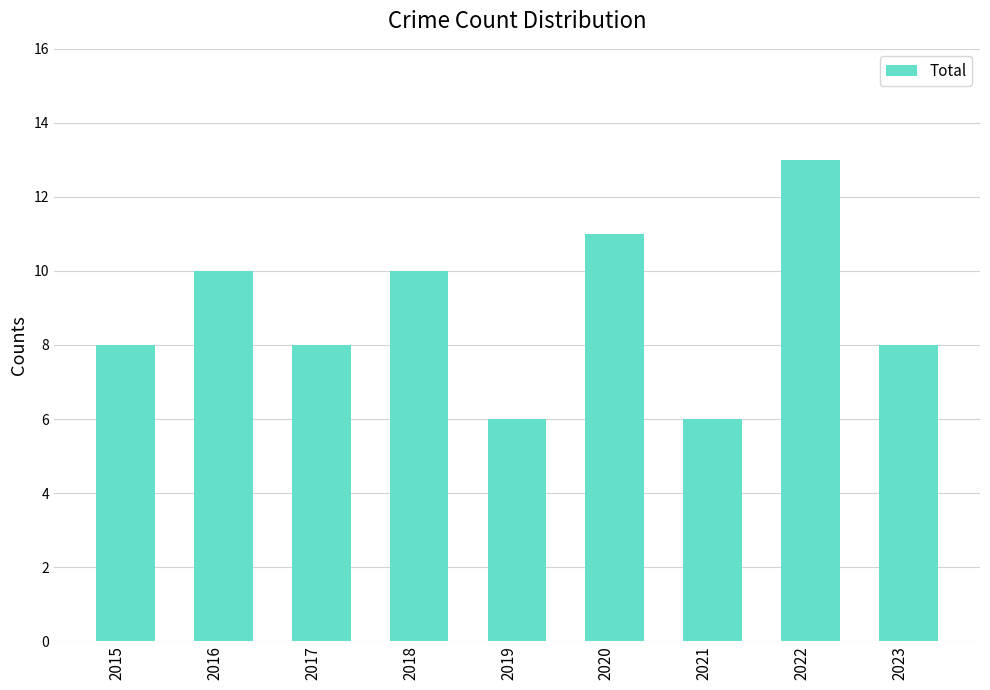

True or false: the data shows 8 at 2017.

True